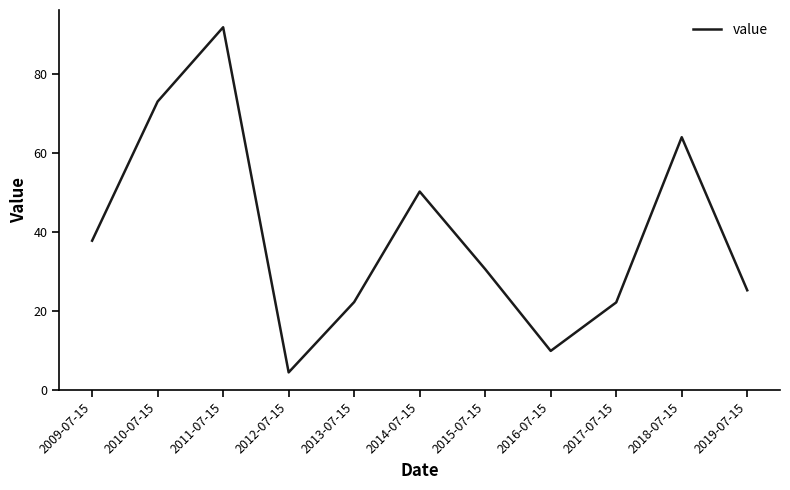

What is the smallest value displayed?

4.4